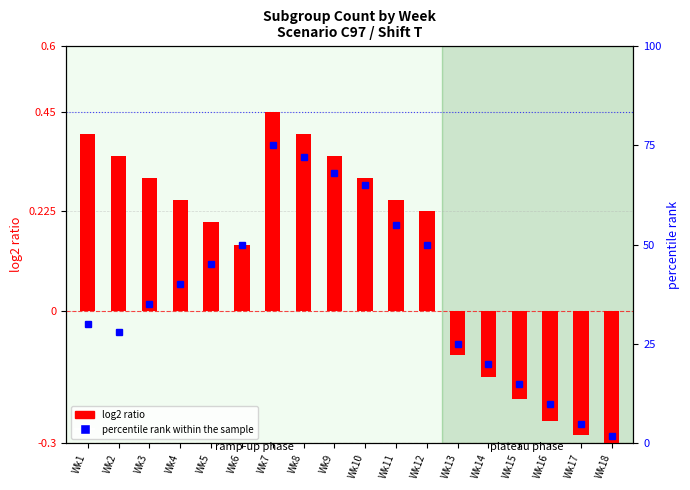

Rank the categories by percentile rank within the sample value from highest to lowest.

Wk7, Wk8, Wk9, Wk10, Wk11, Wk6, Wk12, Wk5, Wk4, Wk3, Wk1, Wk2, Wk13, Wk14, Wk15, Wk16, Wk17, Wk18